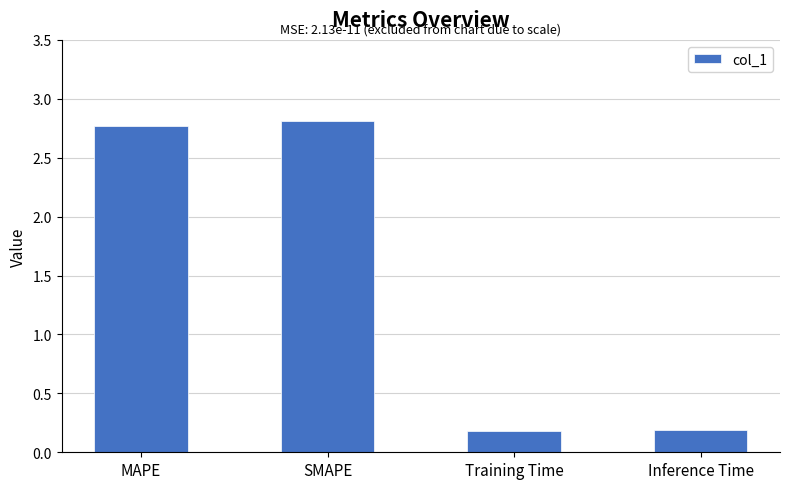

How many bars are there in total?

4